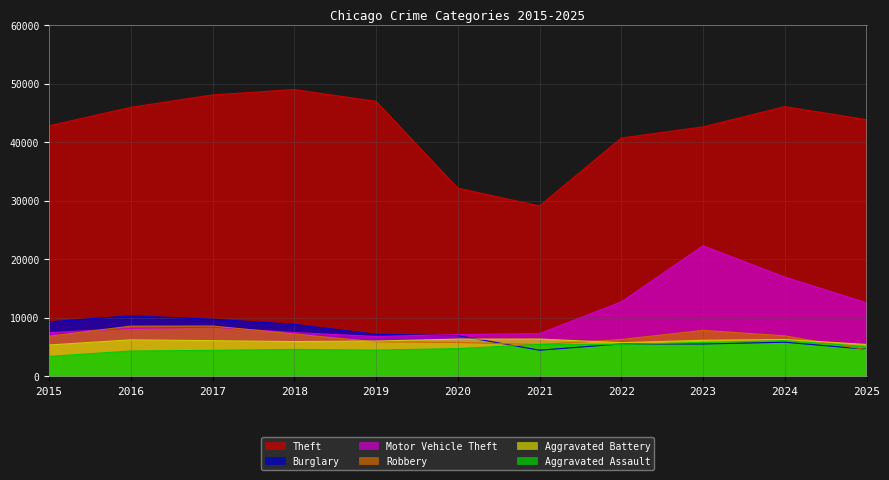

In Burglary, how many points are higher than both neighbors (excluding endpoints)?

3